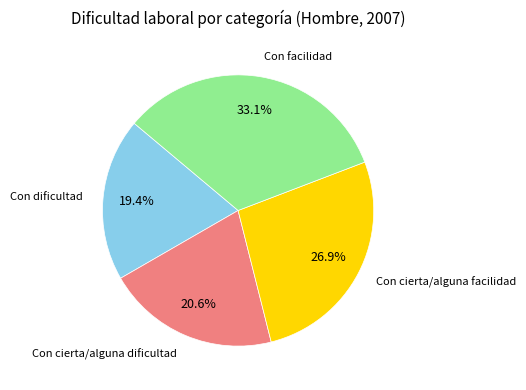

Is there any slice that represents more than half of the pie?

No